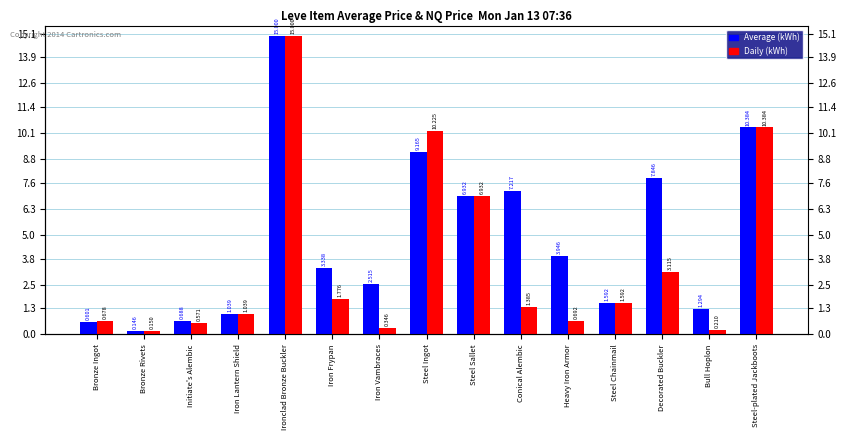

What is the highest value of the Average (kWh) series?

15.0